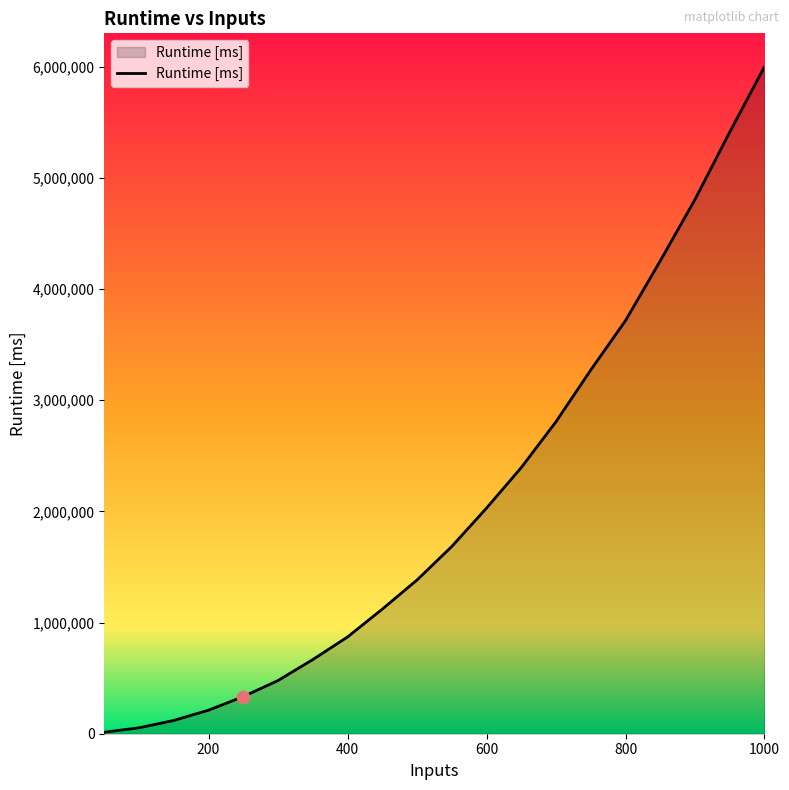

What is the difference between the maximum and minimum values?

5984722